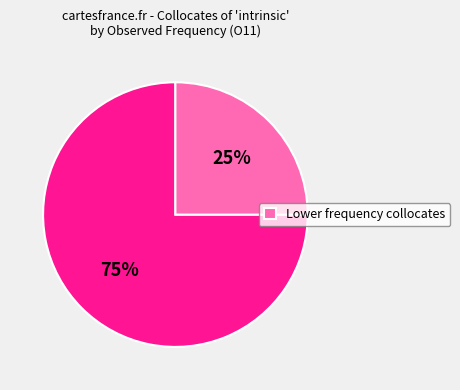

How many segments does this pie chart have?

2